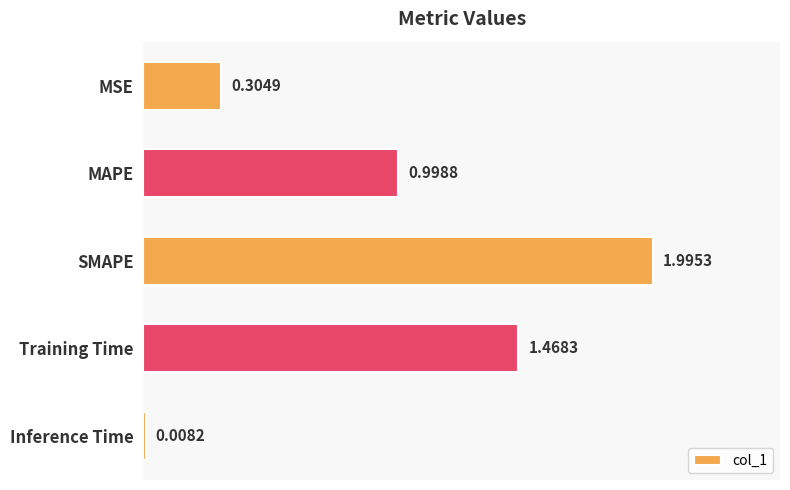

Rank the categories by value from highest to lowest.

SMAPE, Training Time, MAPE, MSE, Inference Time